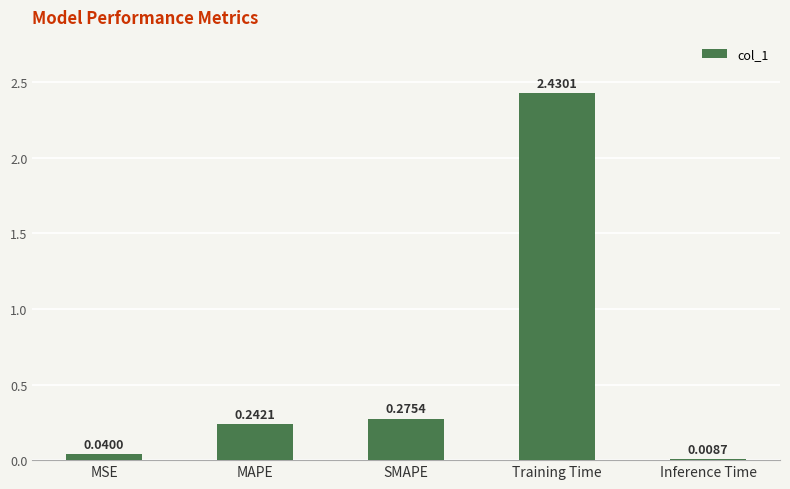

Are the bars horizontal?

No